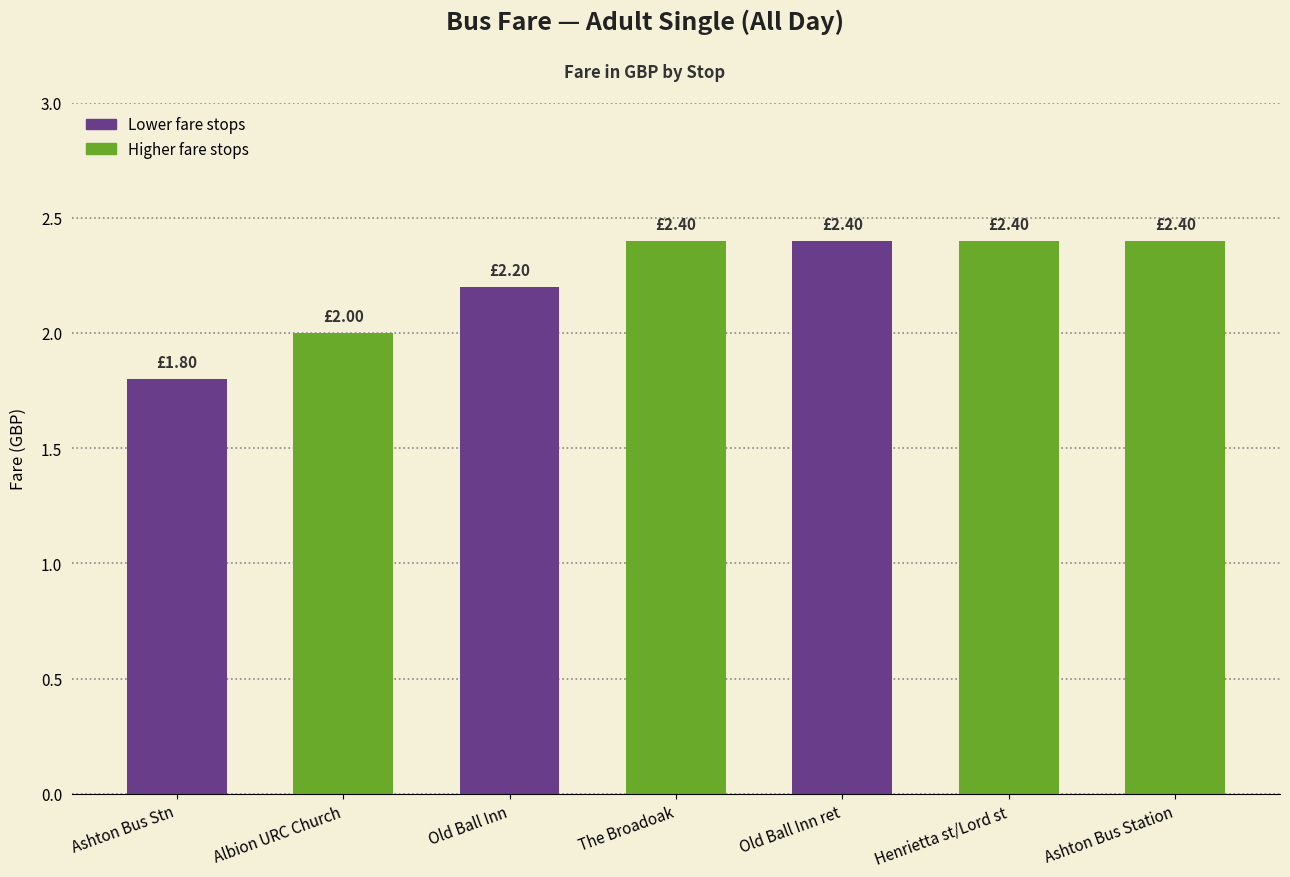

What is the ratio of the value at The Broadoak to the value at Old Ball Inn ret?

1.0